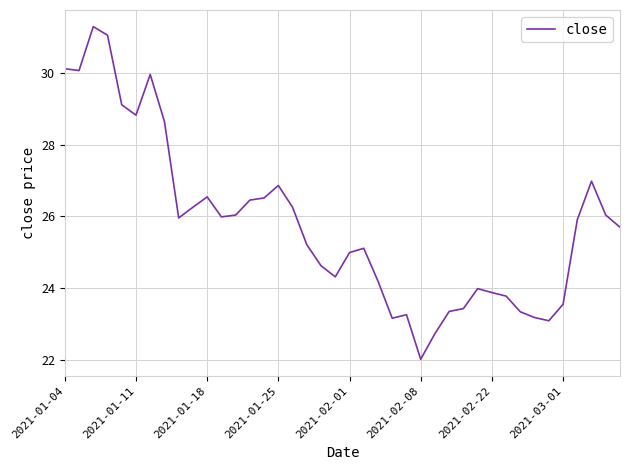

What is the maximum value shown in the chart?

31.3